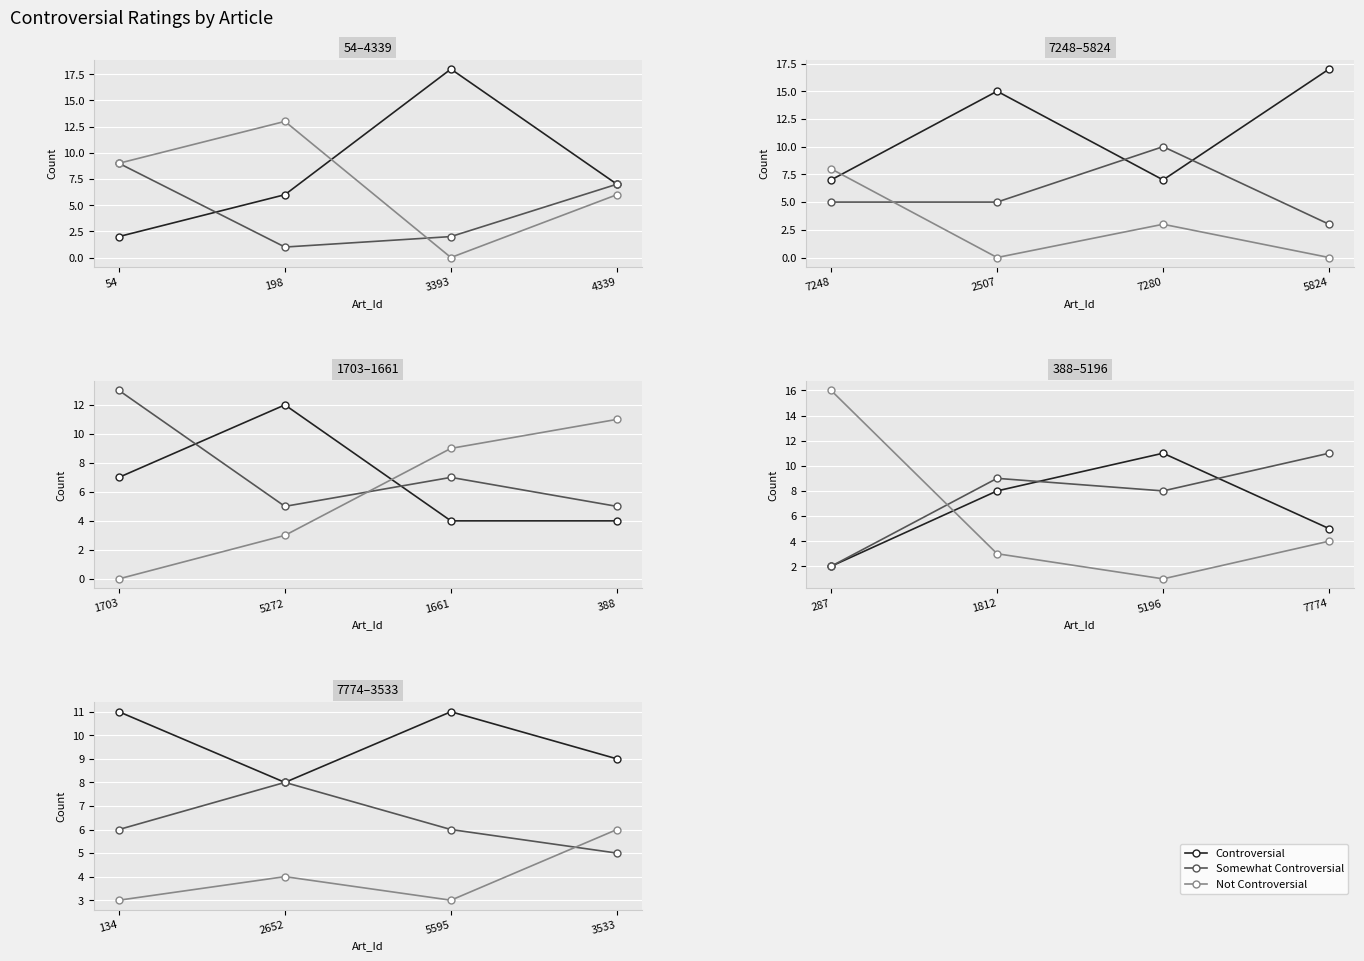

What is the value of the Not Controversial point at the 4th from the left?

6